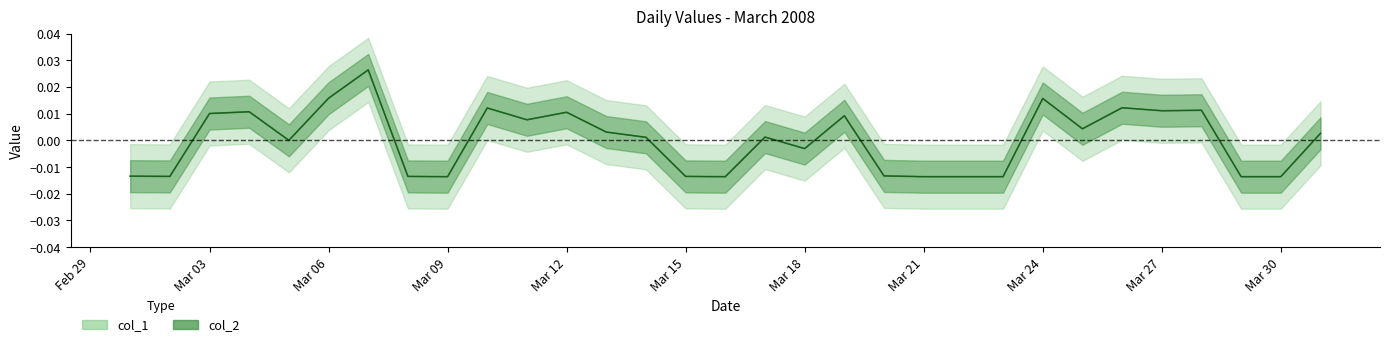

At which category does col_1 reach its first local peak?

04/03/2008